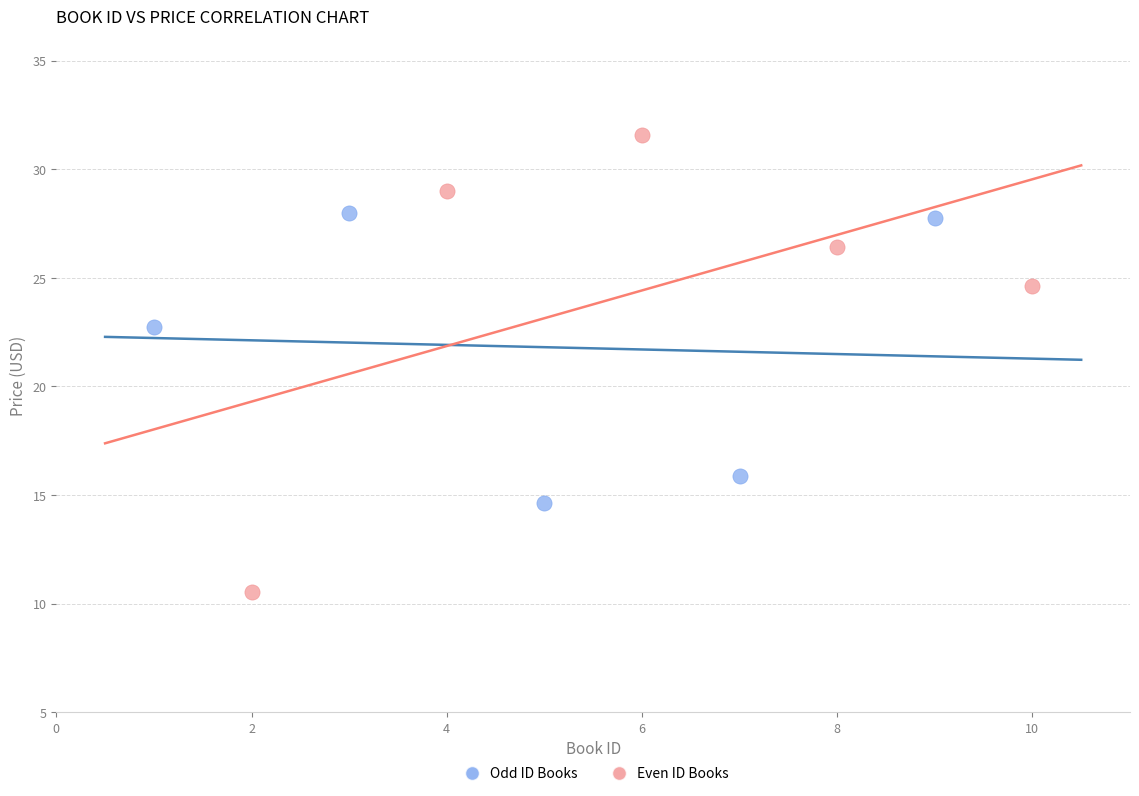

Which series contains the lowest Y value?

Even ID Books